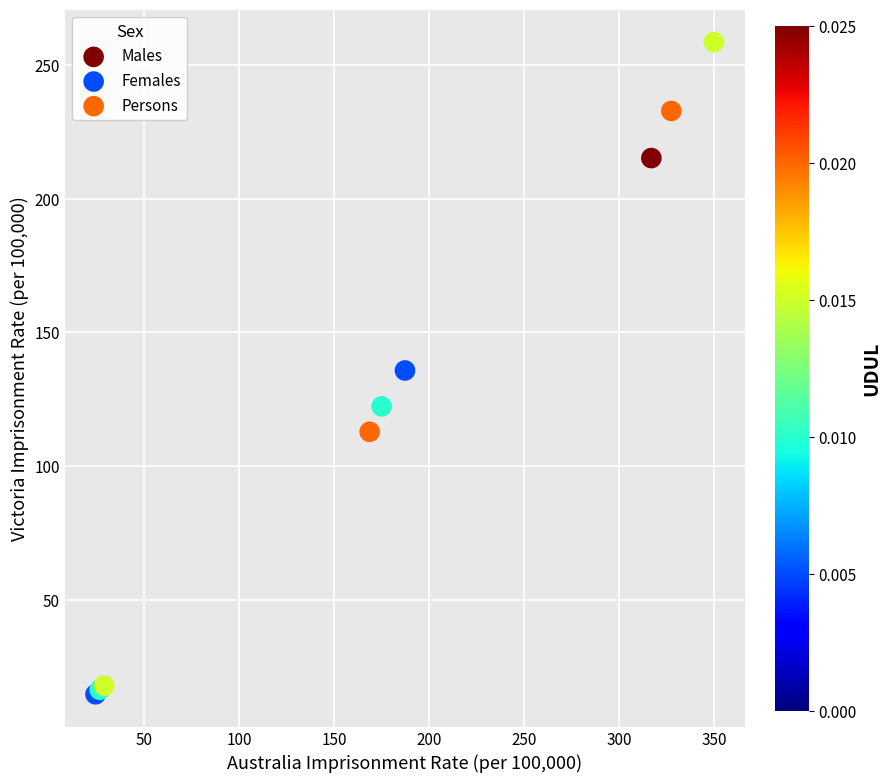

Which series has the widest spread of Y values?

Males